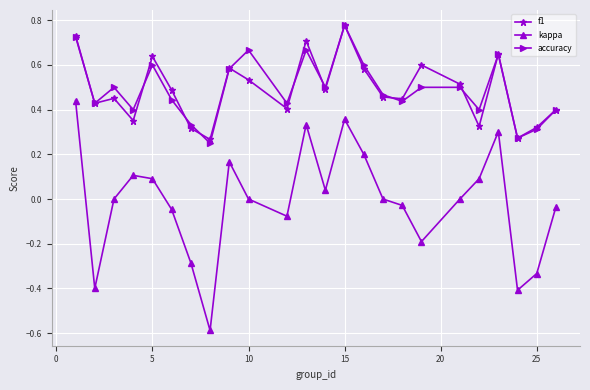

What is the minimum value shown in the chart?

-0.6